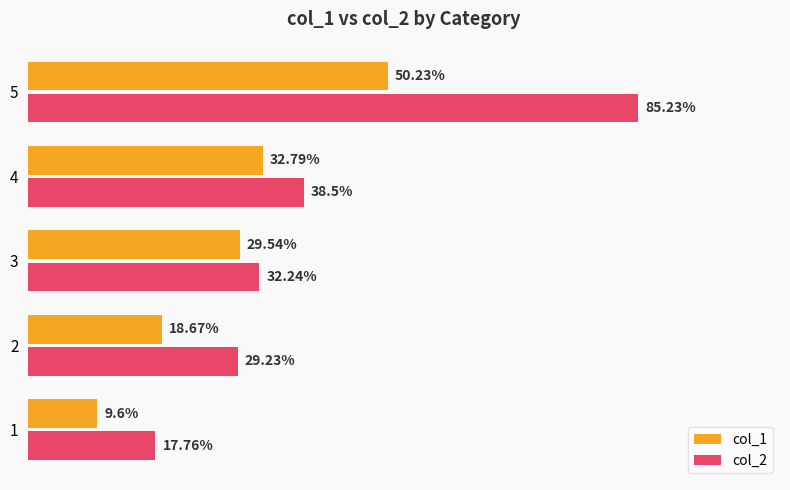

Which series changed the most between 3 and 5?

col_2